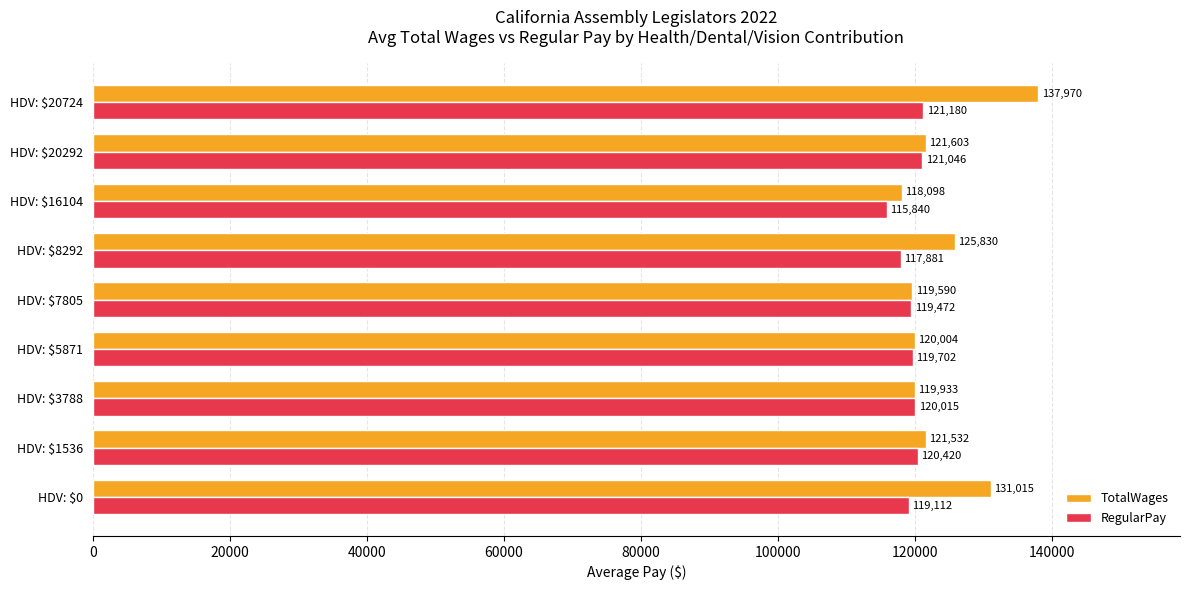

Which series has the largest total across all categories?

TotalWages